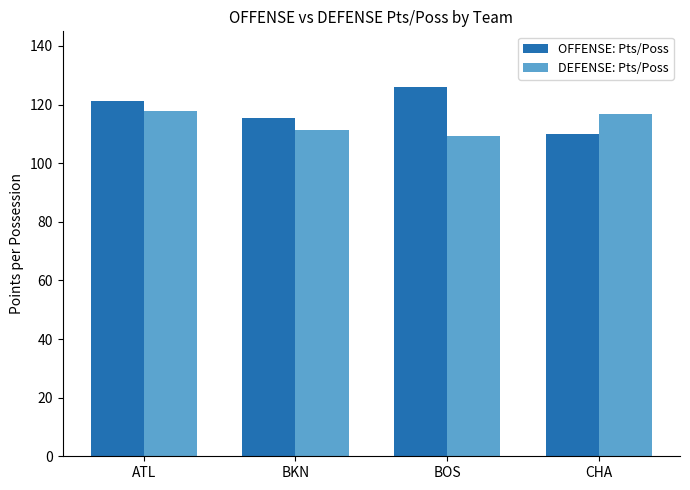

Reading left to right, transcribe all the data shown in this chart.

OFFENSE: Pts/Poss: 121.4	115.5	126.0	109.8
DEFENSE: Pts/Poss: 117.7	111.5	109.3	116.9